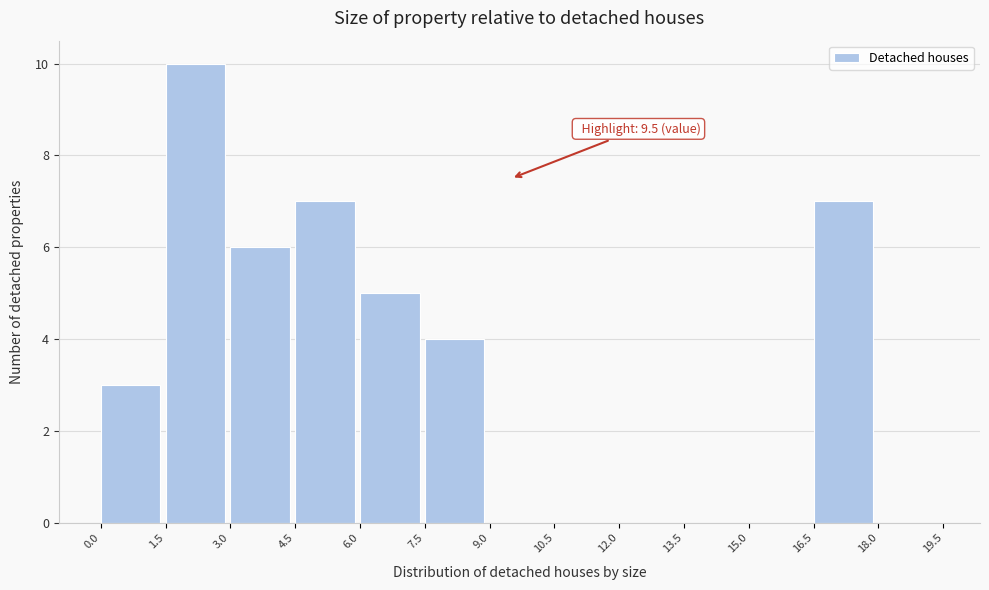

Which range on the x-axis has the tallest bar?

1.5 to 3.0